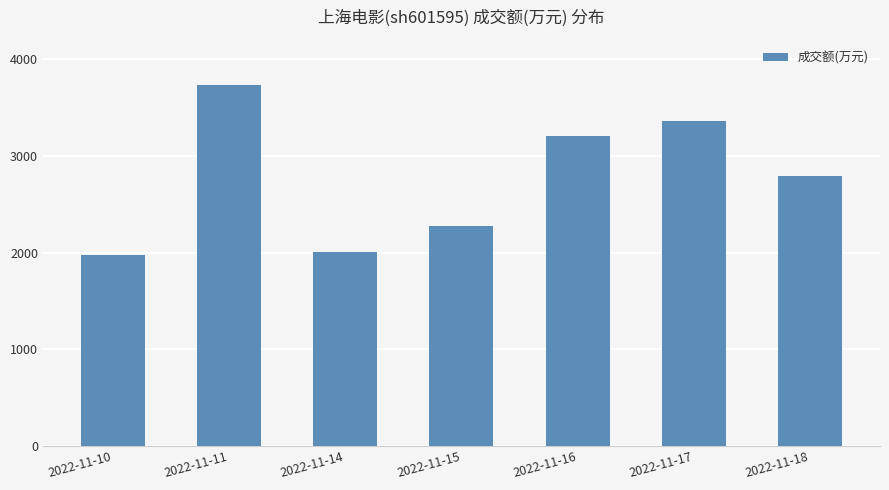

What is the difference between the second highest and second lowest values?

1357